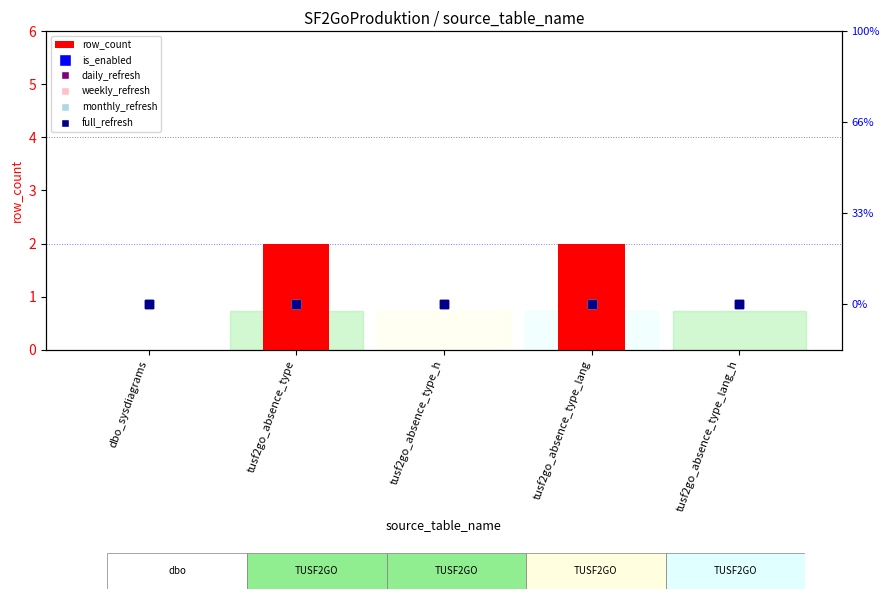

At how many categories does at least one series exceed 0?

2